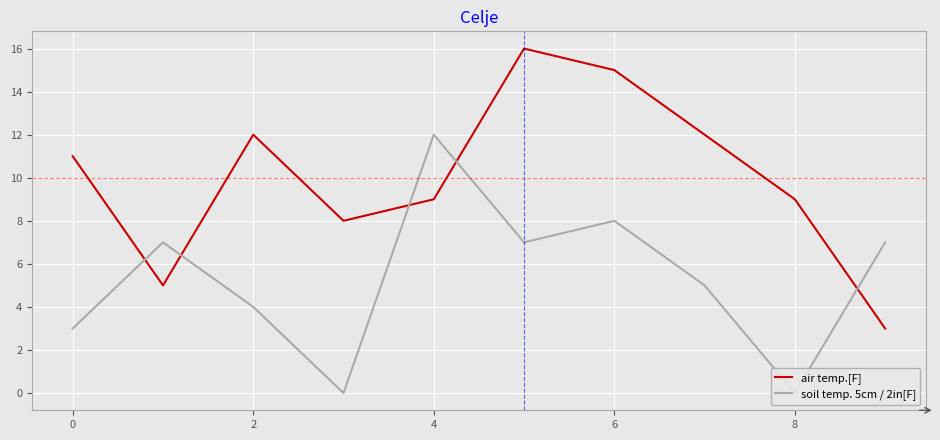

The air temp.[F] series shows 9 at 8. True or false?

True